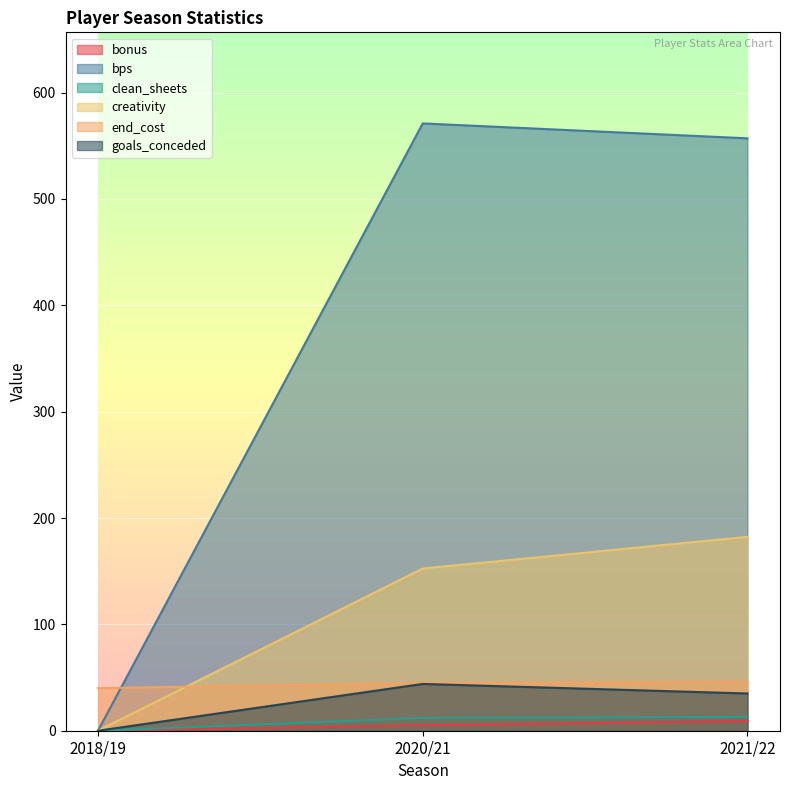

At which category is the sum across all series the highest?

2021/22